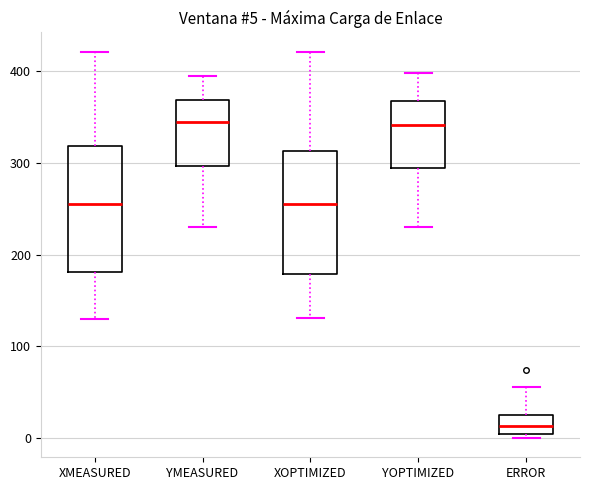

Which box's median line is the lowest?

ERROR